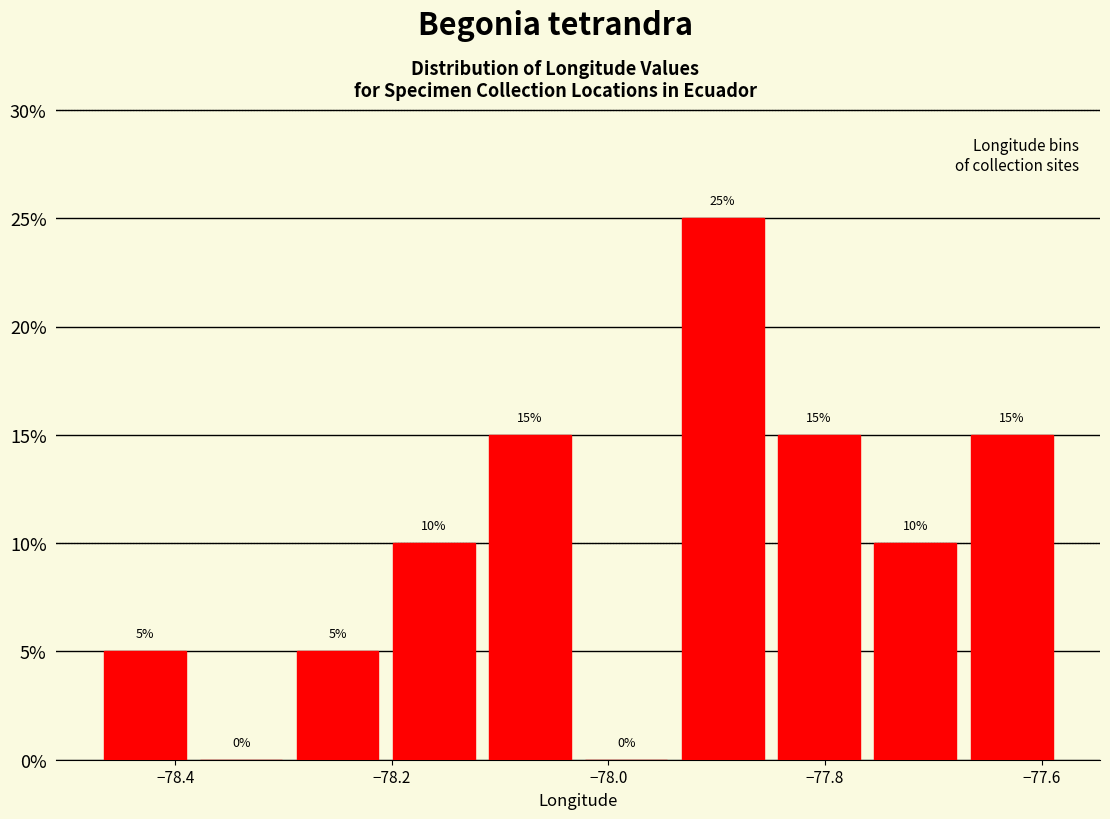

Reading left to right, list every bar in this chart as the range it spans on the x-axis followed by its height. The bar edges are not printed on the chart, so give them approximately, as read against the axis.

-78.48 to -78.38: 5
-78.38 to -78.30: 0
-78.30 to -78.20: 5
-78.20 to -78.12: 10
-78.12 to -78.02: 15
-78.02 to -77.94: 0
-77.94 to -77.86: 25
-77.86 to -77.76: 15
-77.76 to -77.68: 10
-77.68 to -77.58: 15